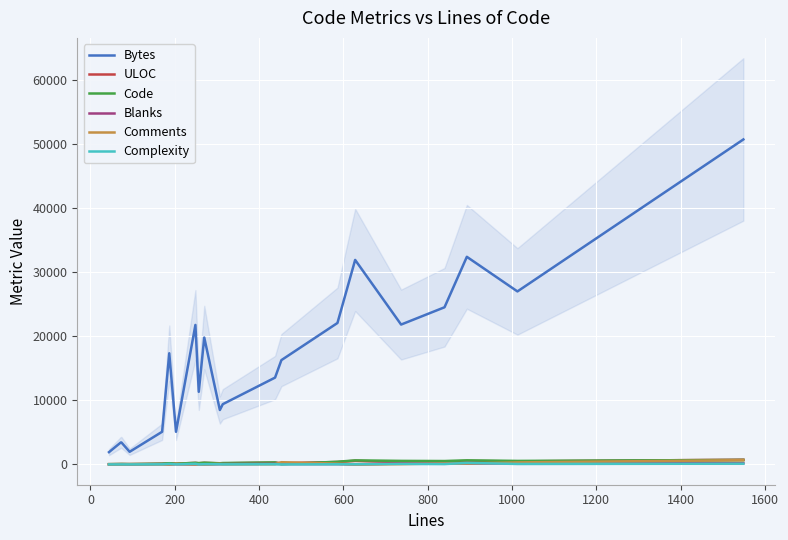

What is the sum of all Bytes values?

355639